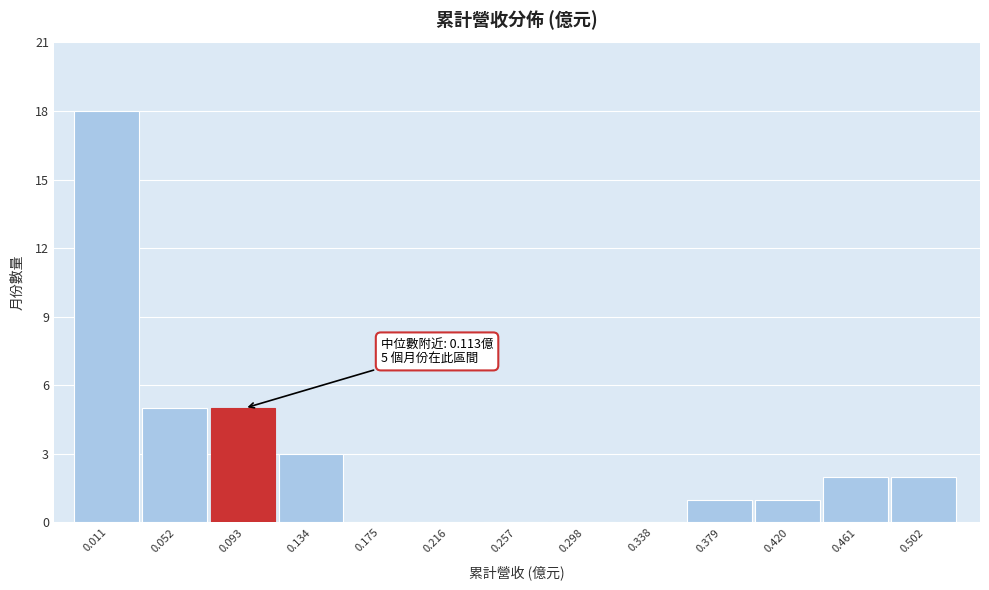

Reading left to right, extract all data points from this chart.

0.011=18	0.052=5	0.093=5	0.134=3	0.175=0	0.216=0	0.257=0	0.298=0	0.338=0	0.379=1	0.420=1	0.461=2	0.502=2